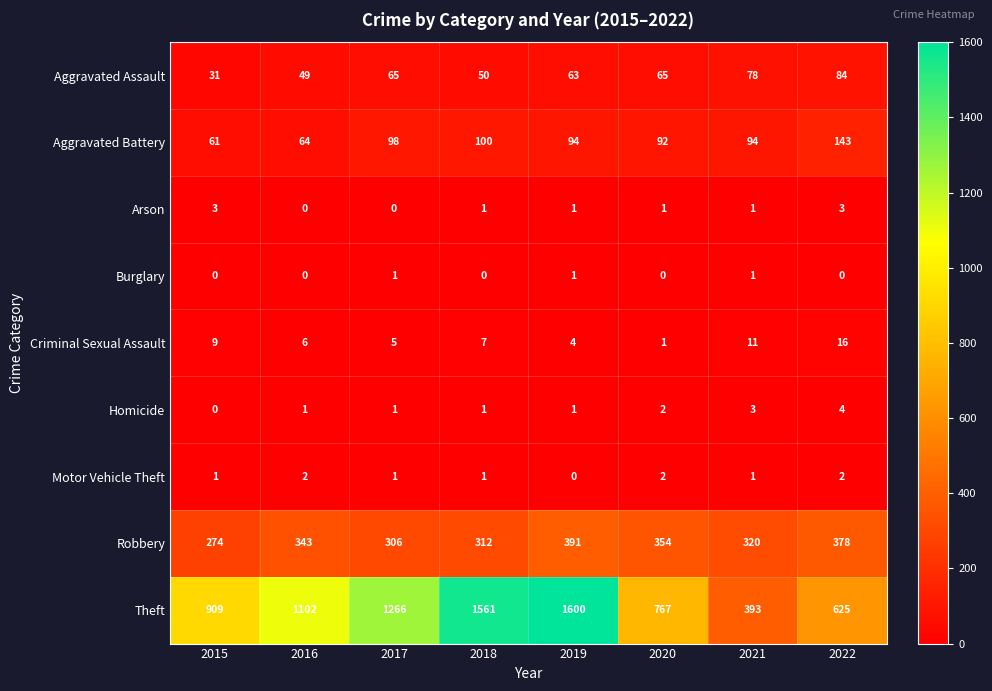

What value does the Aggravated Battery series have at 2022, to the nearest 10?

140